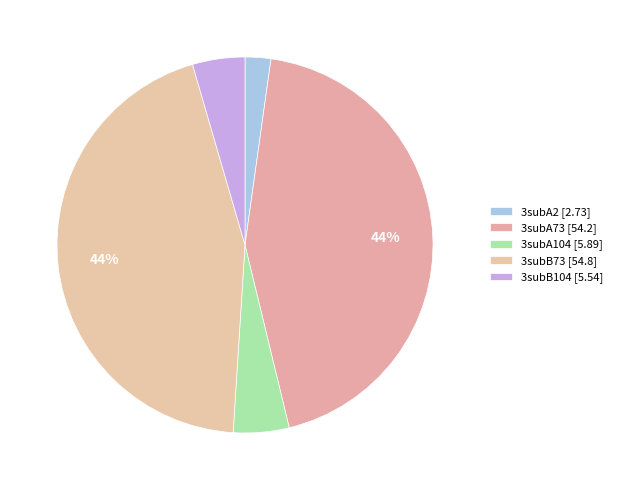

To the nearest percent, what is the combined percentage of 3subA73 and 3subB73?

88%